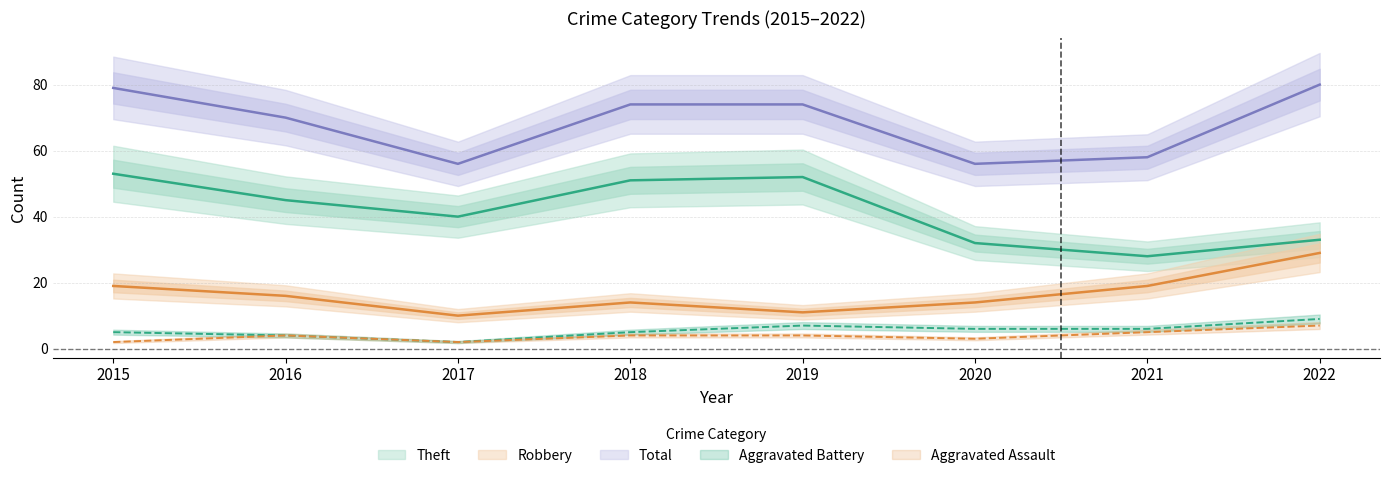

Where is the first local maximum for Theft?

2019